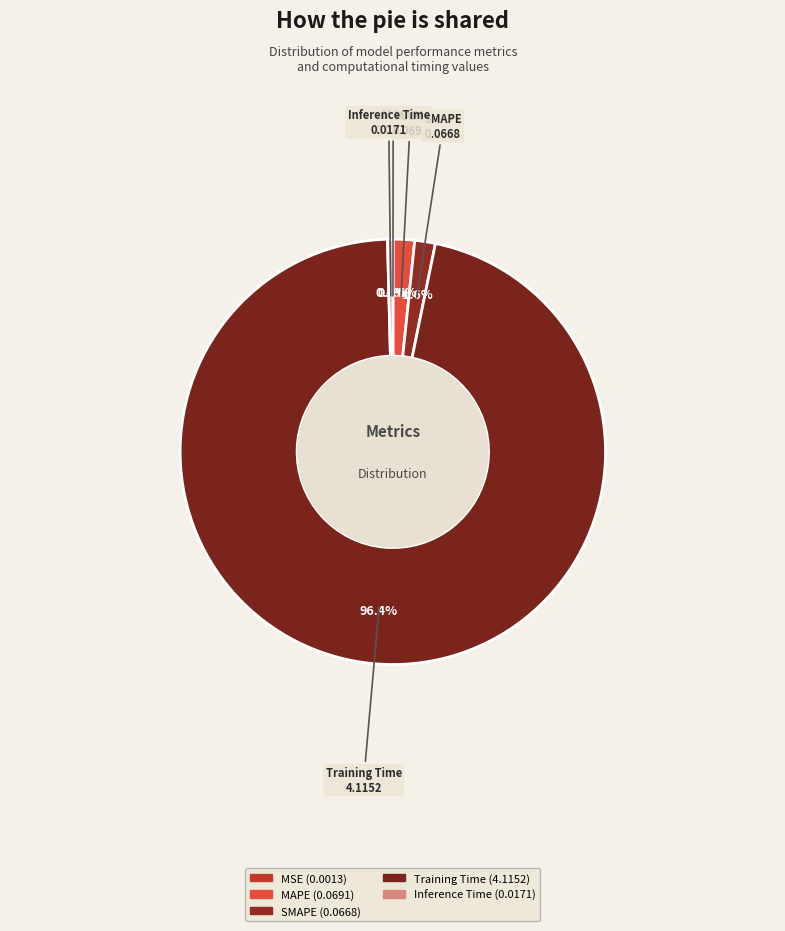

Do MSE and MAPE together represent more than half of the pie?

No